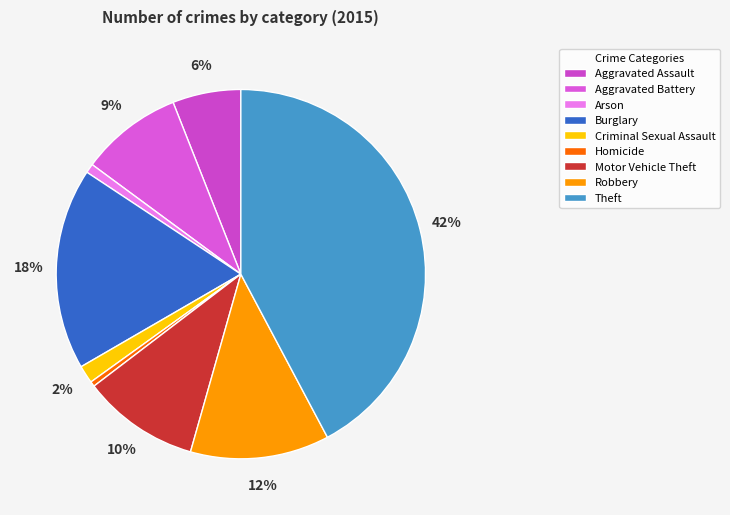

What is the total percentage of Motor Vehicle Theft and Aggravated Battery?

19.1%